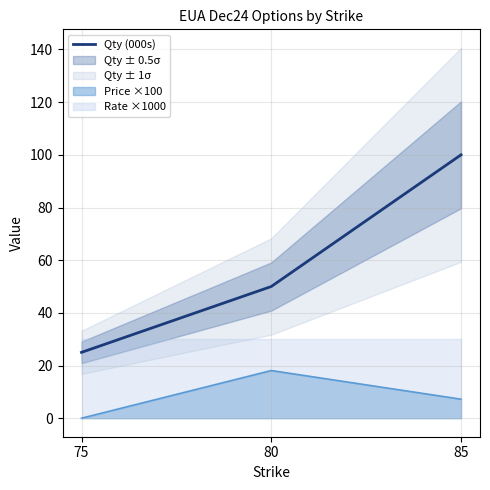

Rank the categories by value from highest to lowest.

85, 80, 75